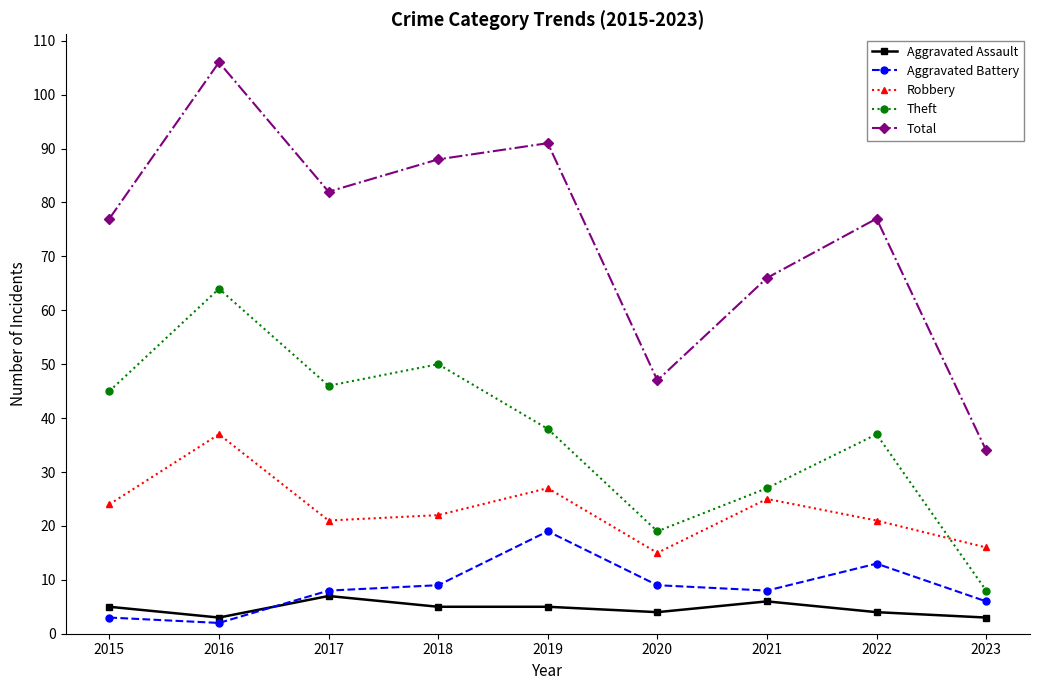

Is it true that Theft equals 12 at 2018?

False